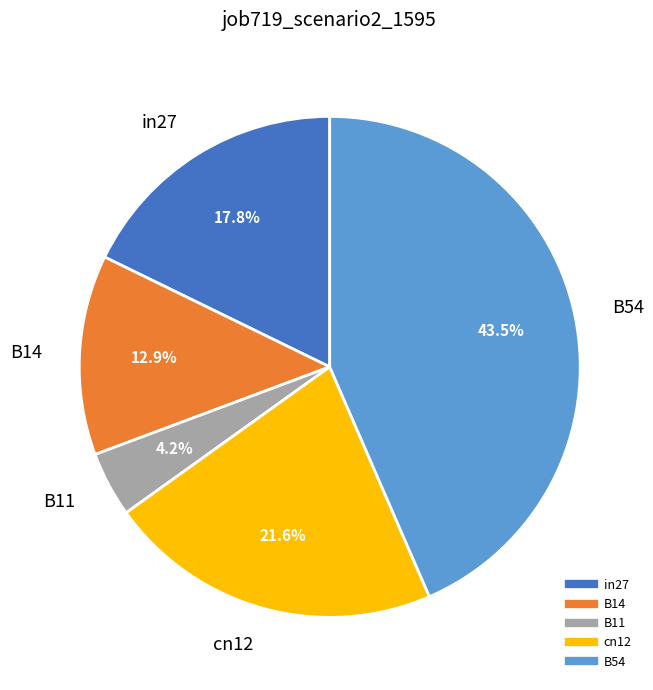

To the nearest percent, what portion does in27 represent?

18%